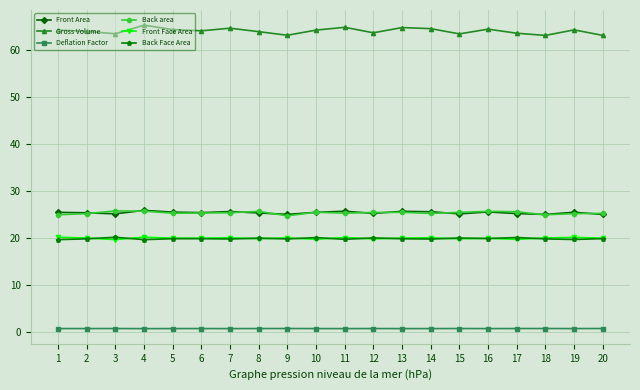

What is the total value across all series at 4?

157.6